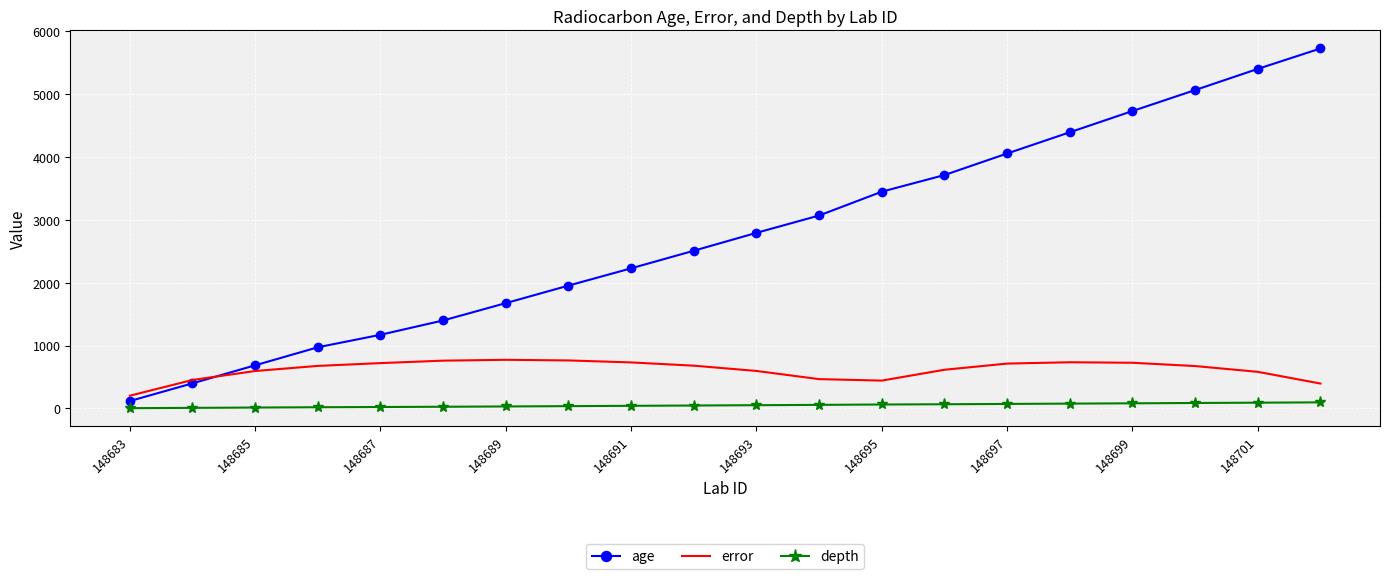

True or false: depth and error cross at least once.

False